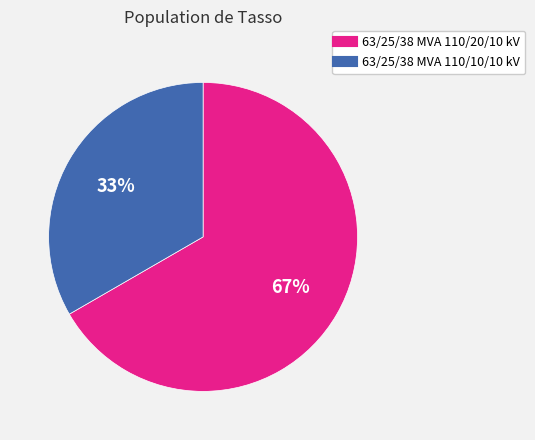

Which slice is the largest?

63/25/38 MVA 110/20/10 kV